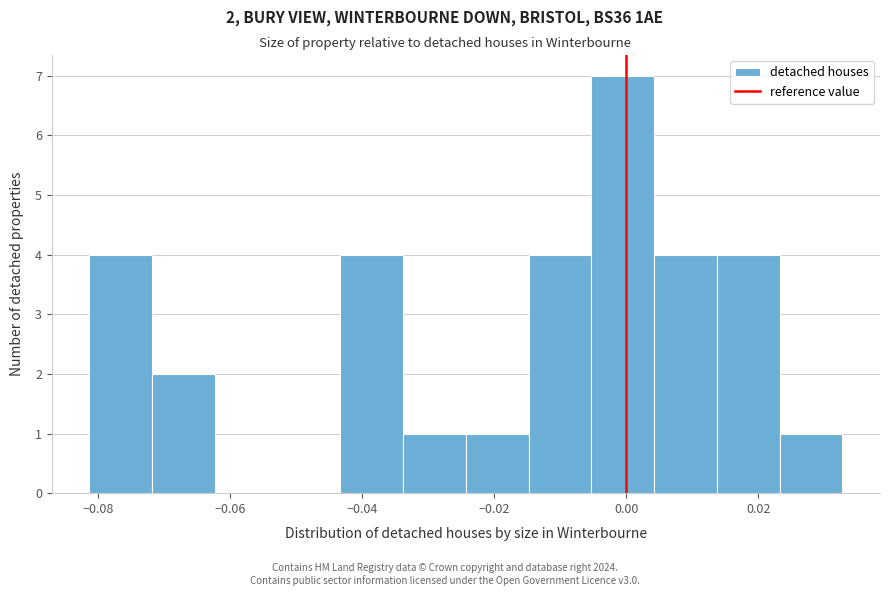

Over which range of the x-axis is the bar tallest?

-0.006 to 0.004